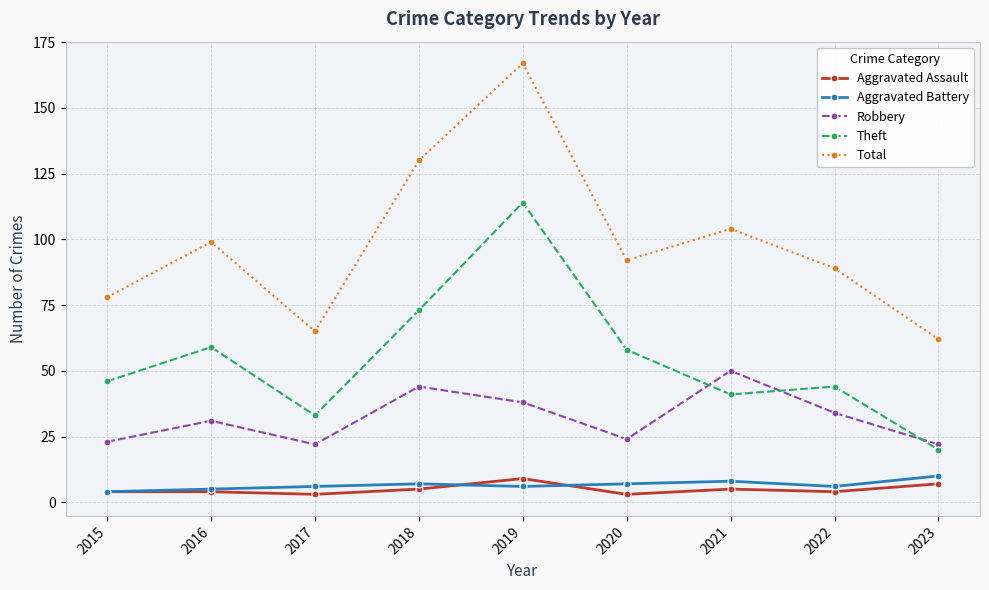

Which series has the largest range (max minus min)?

Total